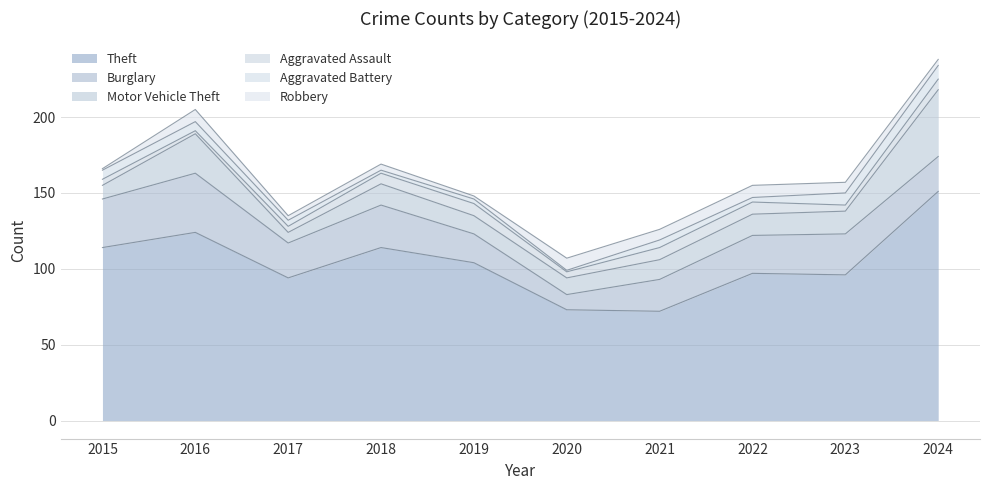

Where is the first local minimum for Burglary?

2017